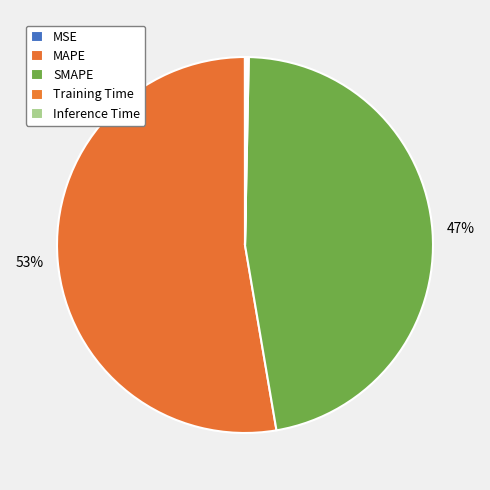

What is the largest slice in the pie chart?

MAPE